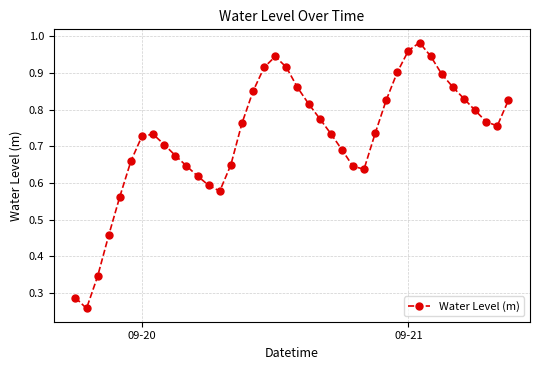

What is the sum of all values?

29.1